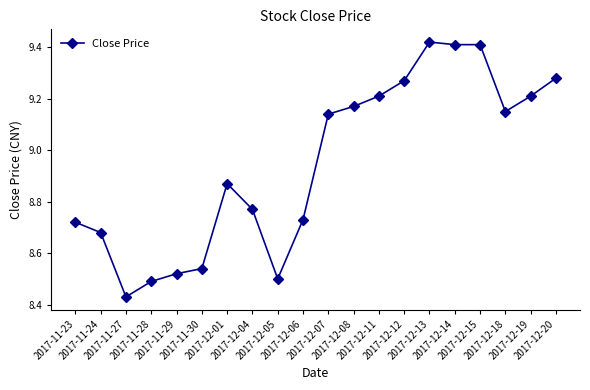

What is the difference between the second highest and minimum values?

1.0